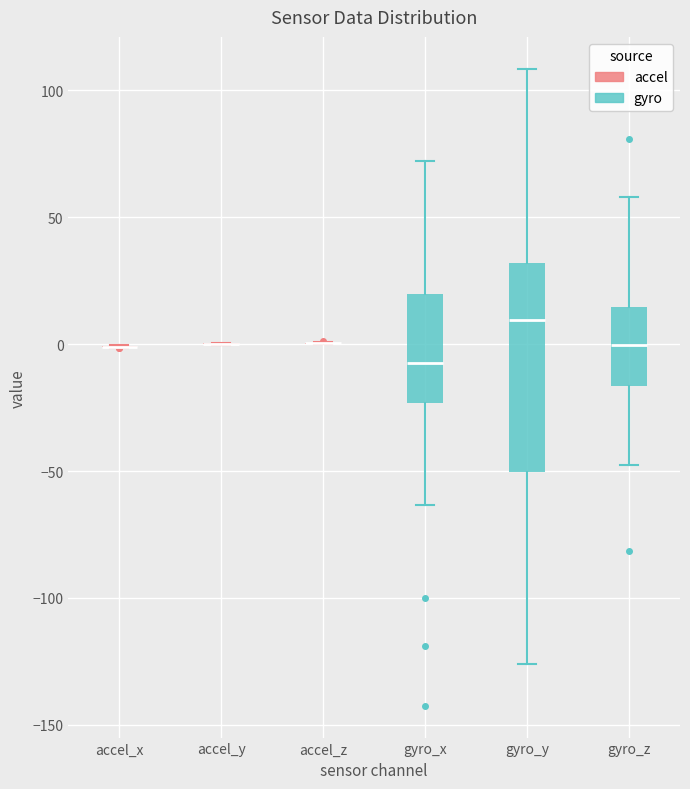

Reading left to right, transcribe this box plot: for each box, give where its median line is, the range the box spans, and where its two whiskers end, as read against the y-axis. The values are not printed on the chart, so give them approximately, as read against the axis.

accel_x: box collapsed to a line at 0, whiskers 0 to 0
accel_y: box collapsed to a line at 0, whiskers 0 to 0
accel_z: box collapsed to a line at 0, whiskers 0 to 0
gyro_x: median -5, box -25 to 20, whiskers -65 to 70
gyro_y: median 10, box -50 to 30, whiskers -125 to 110
gyro_z: median 0, box -15 to 15, whiskers -50 to 60